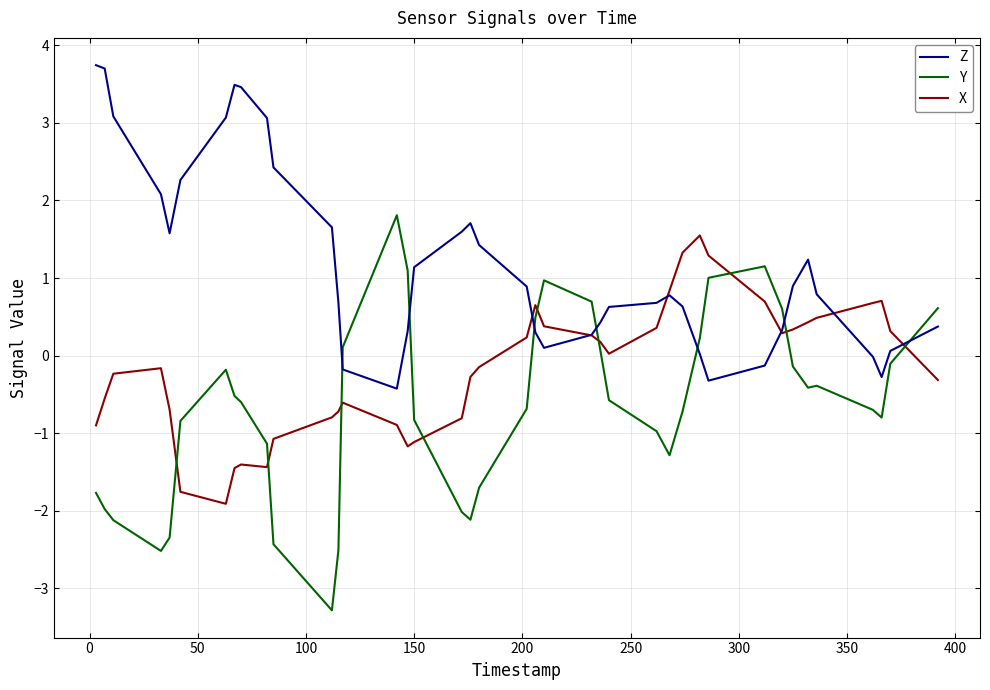

Which series has the largest range (max minus min)?

Y